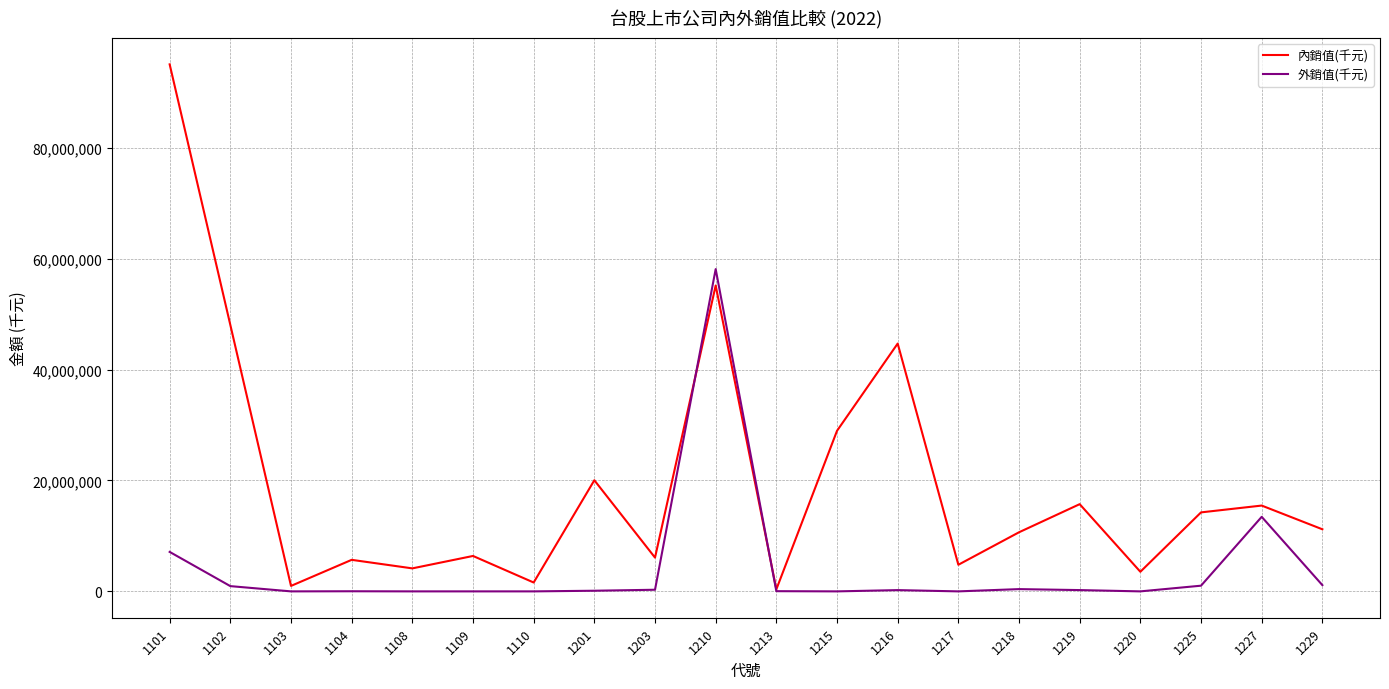

What are all the series names shown in the legend?

內銷值(千元), 外銷值(千元)